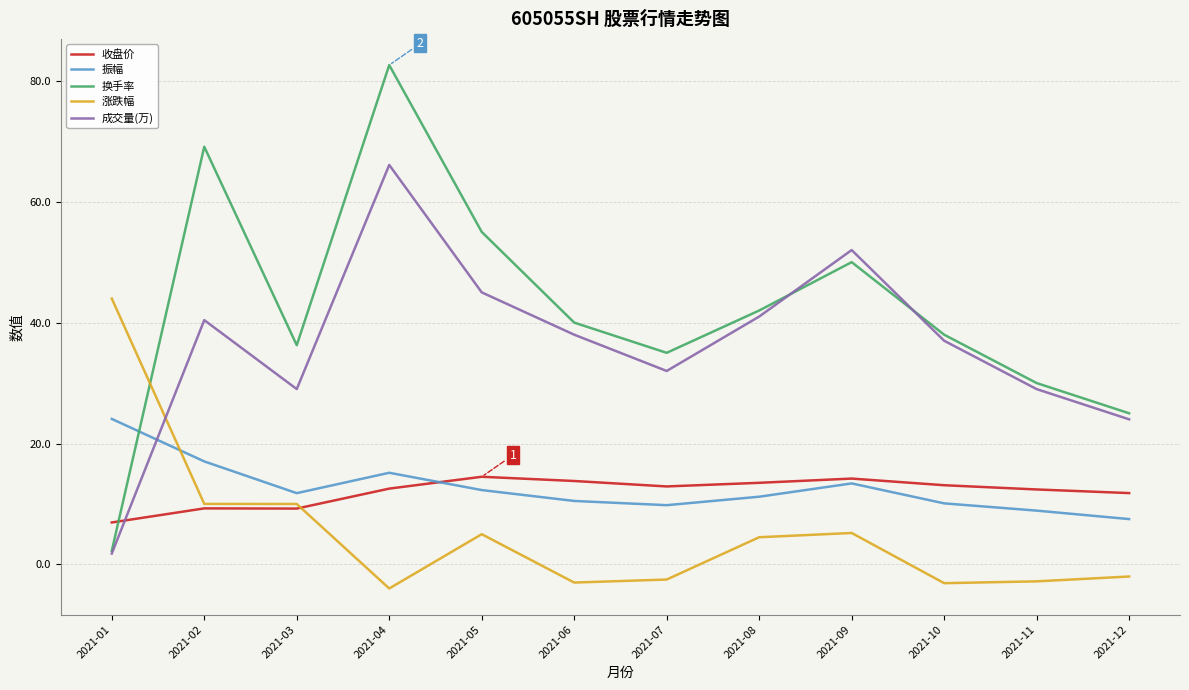

Does the chart have visible grid lines?

Yes